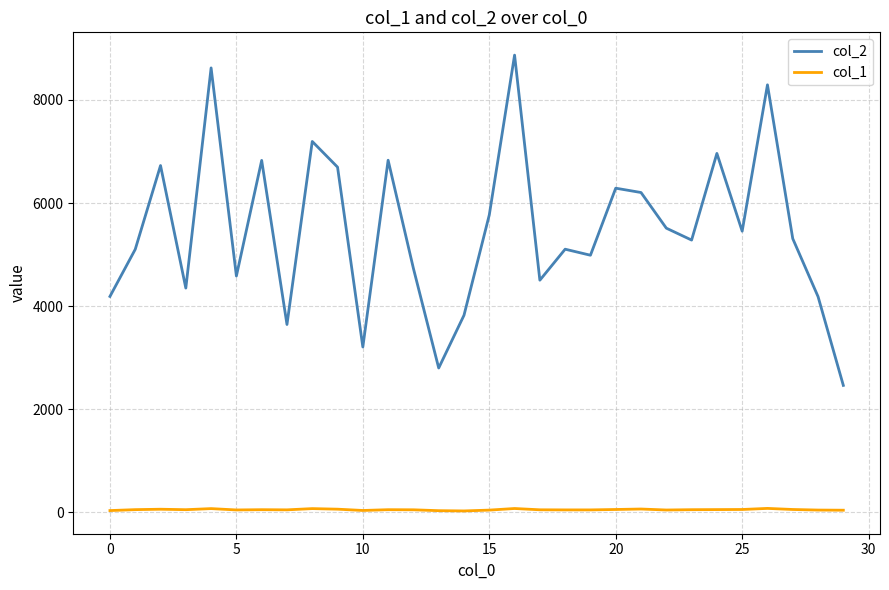

Rank the series by their maximum value, from lowest to highest.

col_1, col_2